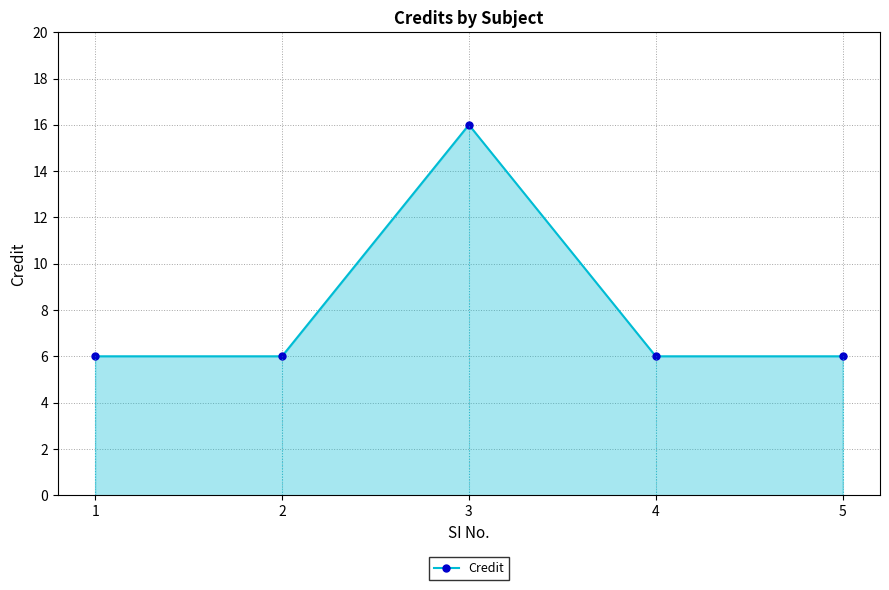

The chart shows a value of 4 at 2. True or false?

False